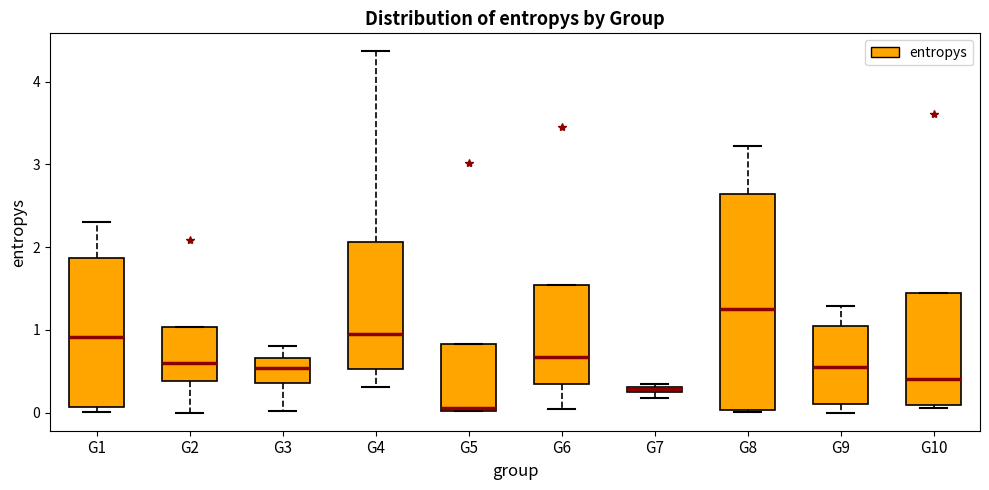

Which box has the highest median line?

G8